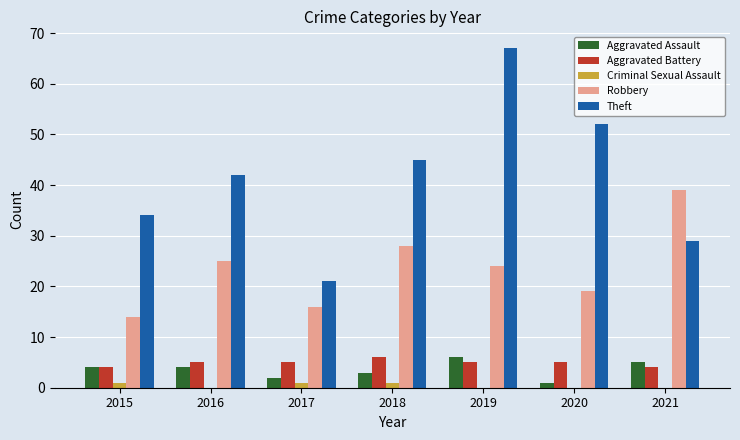

What is the sum of all Robbery values?

165